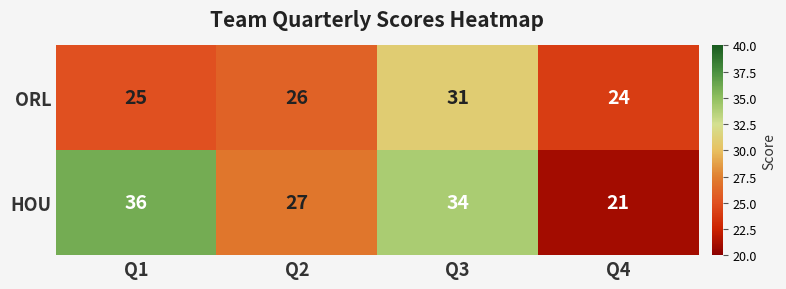

List the series in order of their overall mean, lowest first.

ORL, HOU